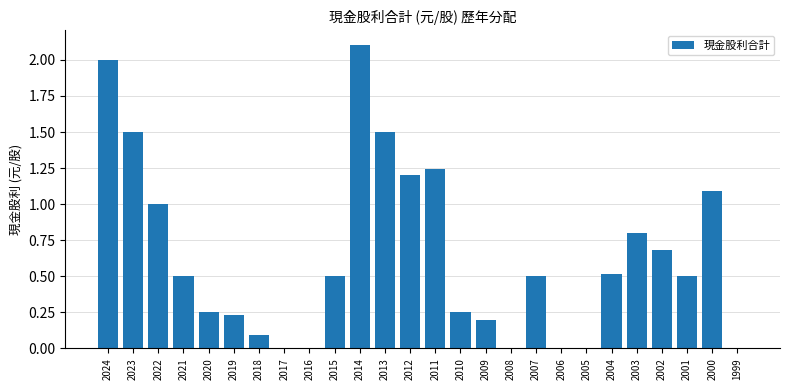

The chart shows a value of 0.5 at 2004. True or false?

True